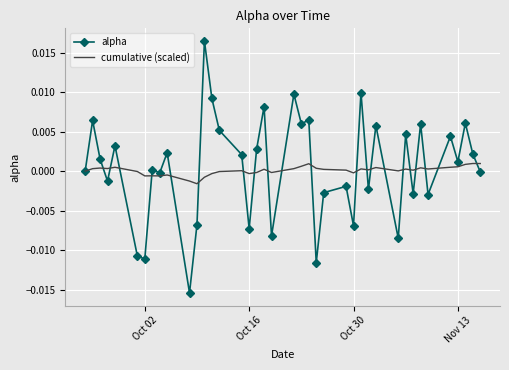

Which series has the largest range (max minus min)?

alpha